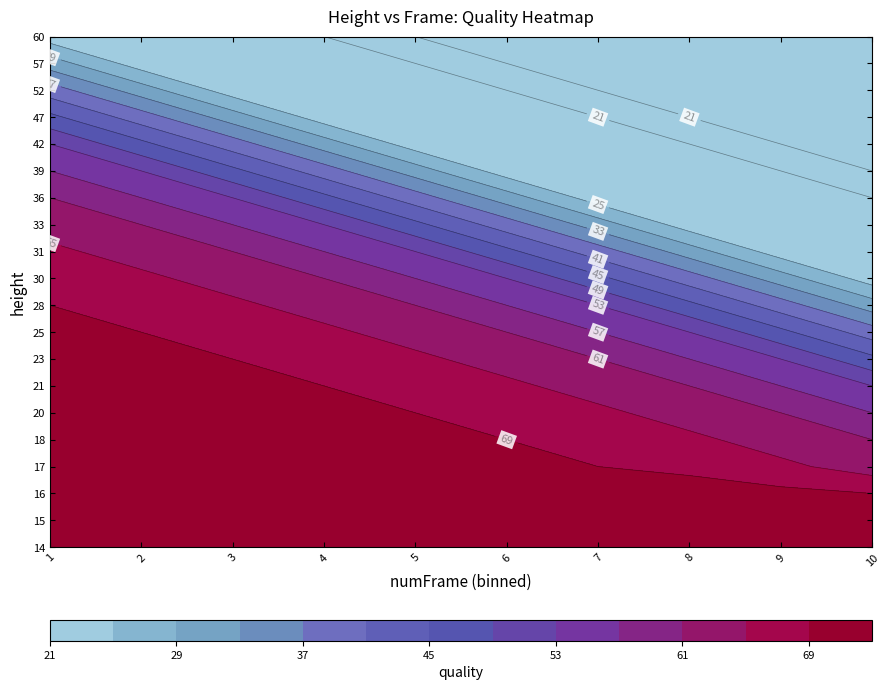

Is it true that 52 equals 31 at 3?

False